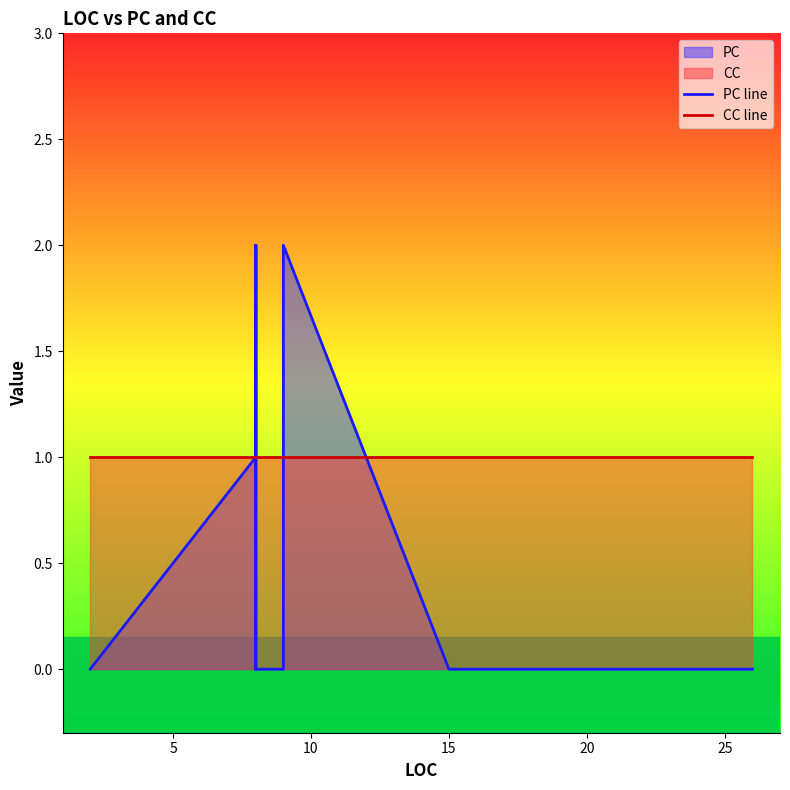

How many lines are shown in the chart?

2